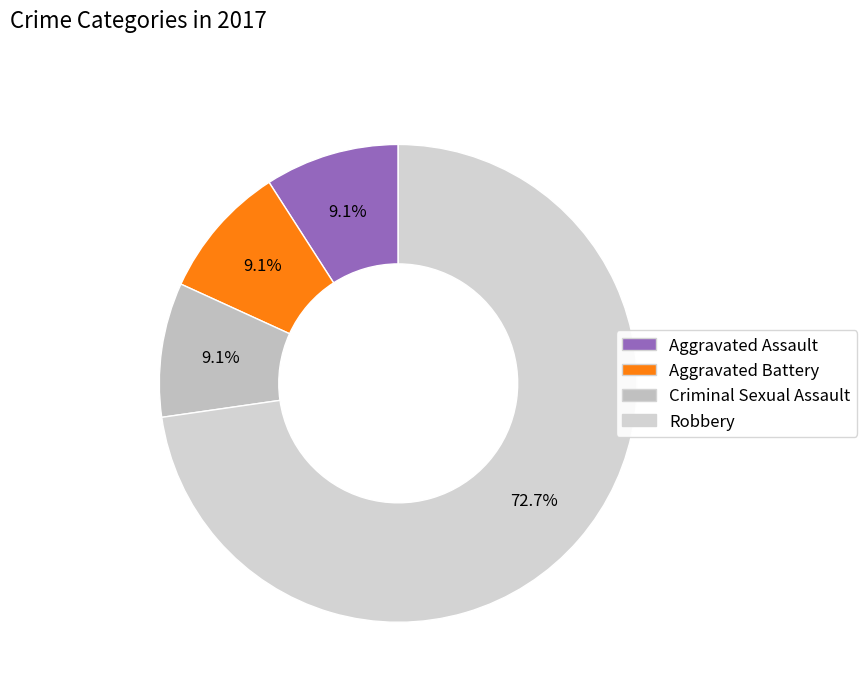

To the nearest percent, what is the average slice percentage?

25%